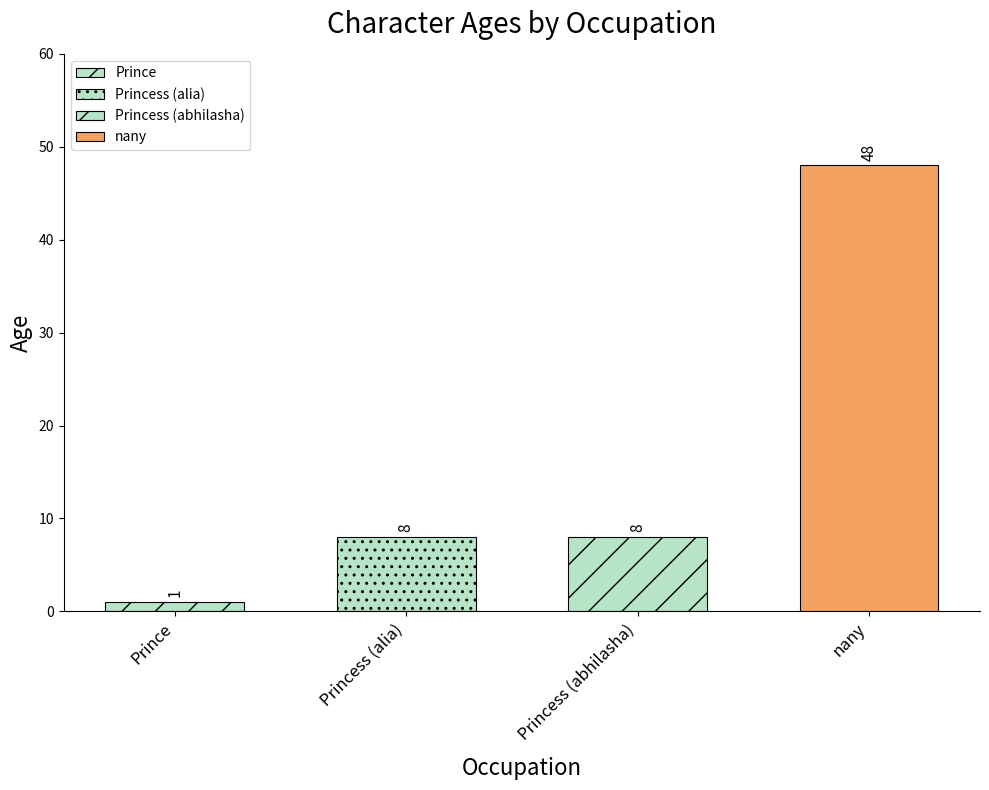

Reading left to right, list all the values displayed in this chart.

Prince=1	Princess=8	Princess=8	nany=48